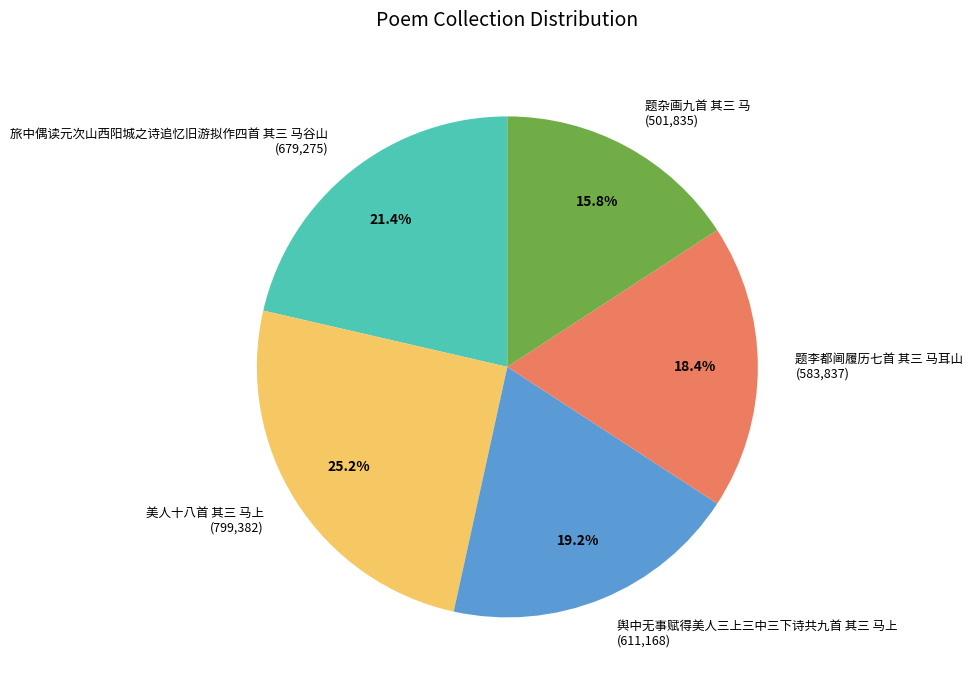

Combined, do 题杂画九首 其三 马 and 美人十八首 其三 马上 account for over 50%?

No